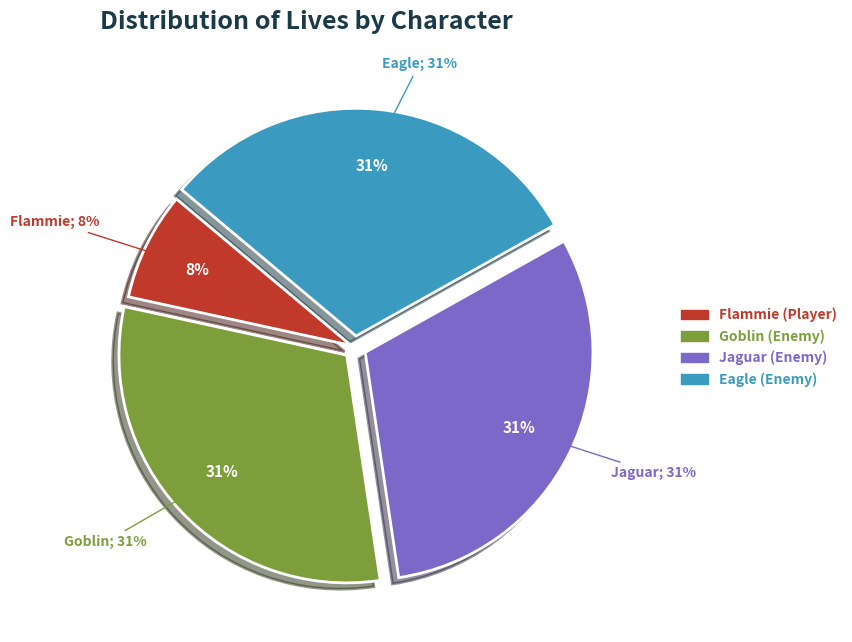

Is it true that Jaguar is 39% of the pie?

False